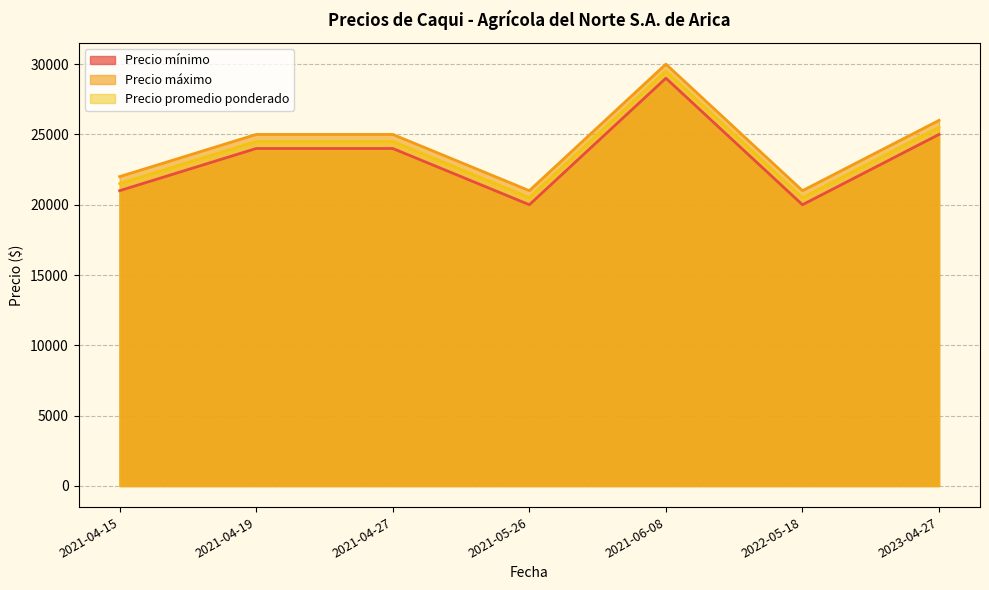

Is the value of Precio mínimo at 2021-04-19 greater than the value of Precio promedio ponderado at 2021-04-27?

No